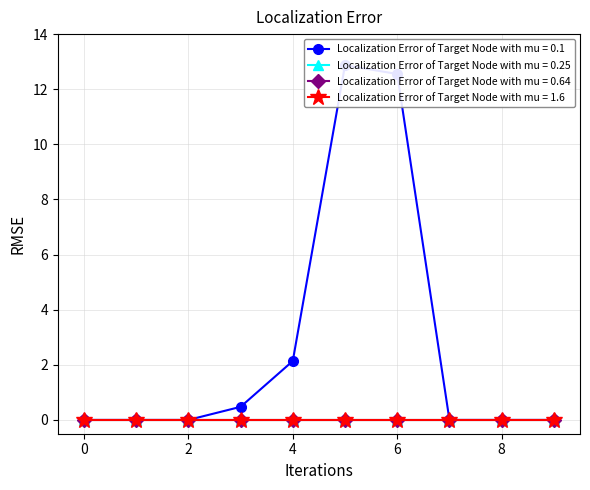

Is it true that Localization Error of Target Node with mu = 0.1 equals 4.1 at 9?

False